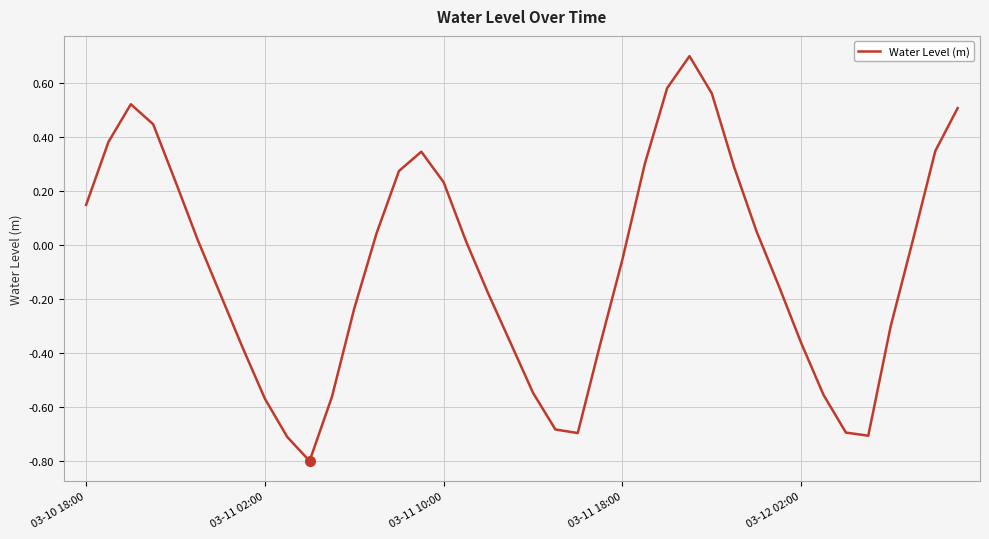

What is the difference between the maximum and minimum values?

1.5